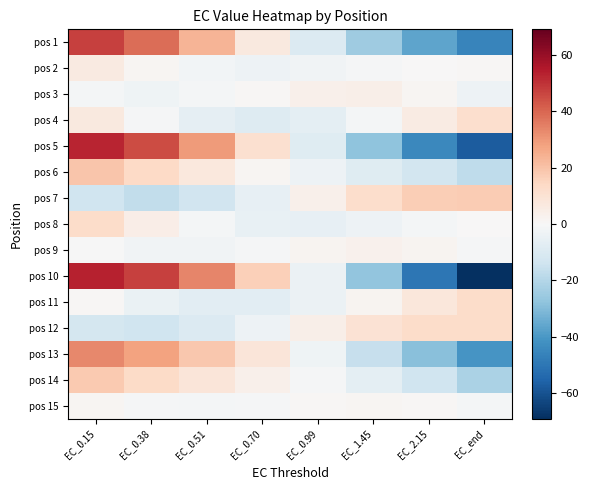

What is the total value across all series at EC_2.15?

-140.8